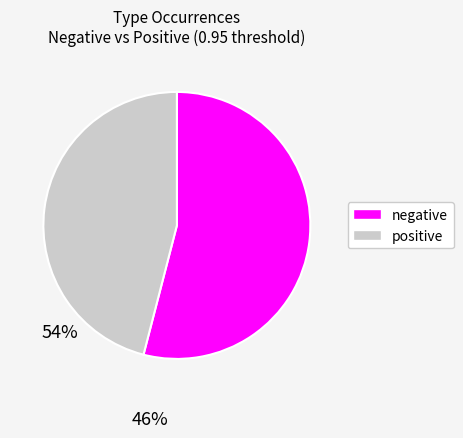

Is there any slice that represents more than half of the pie?

Yes